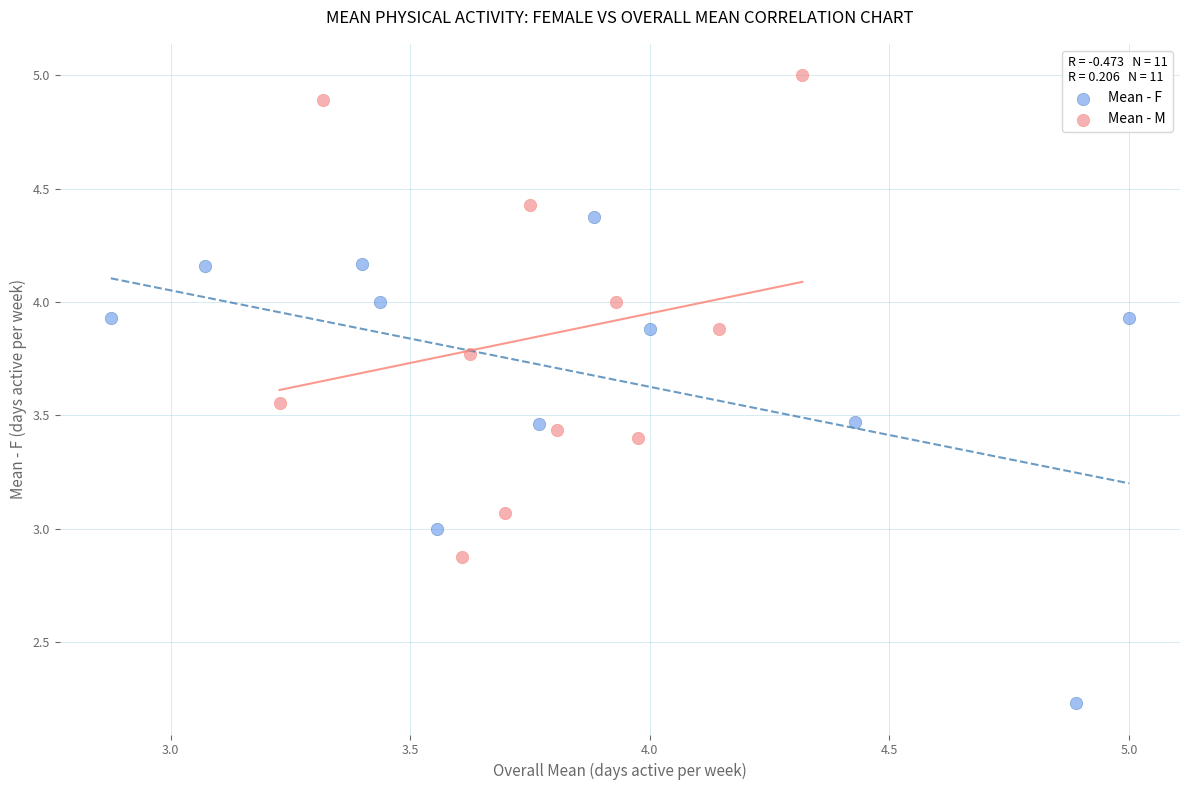

Which series reaches the maximum Y coordinate?

Mean - M